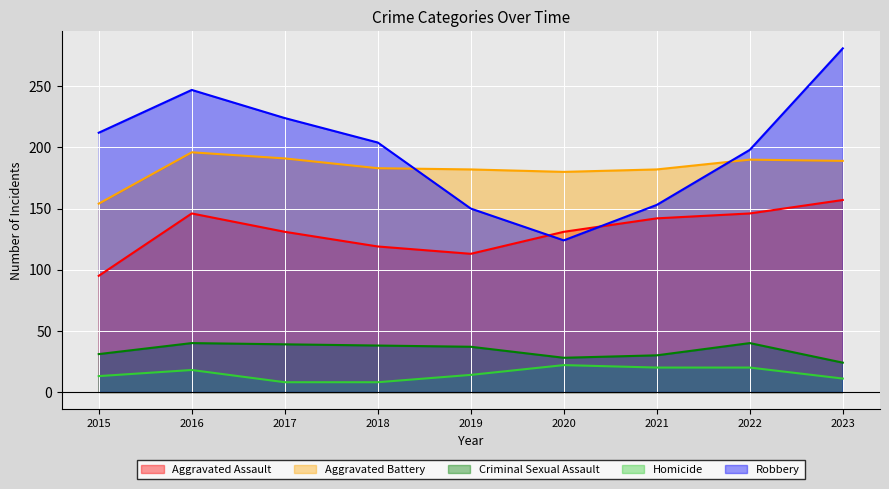

Which series has the largest range (max minus min)?

Robbery